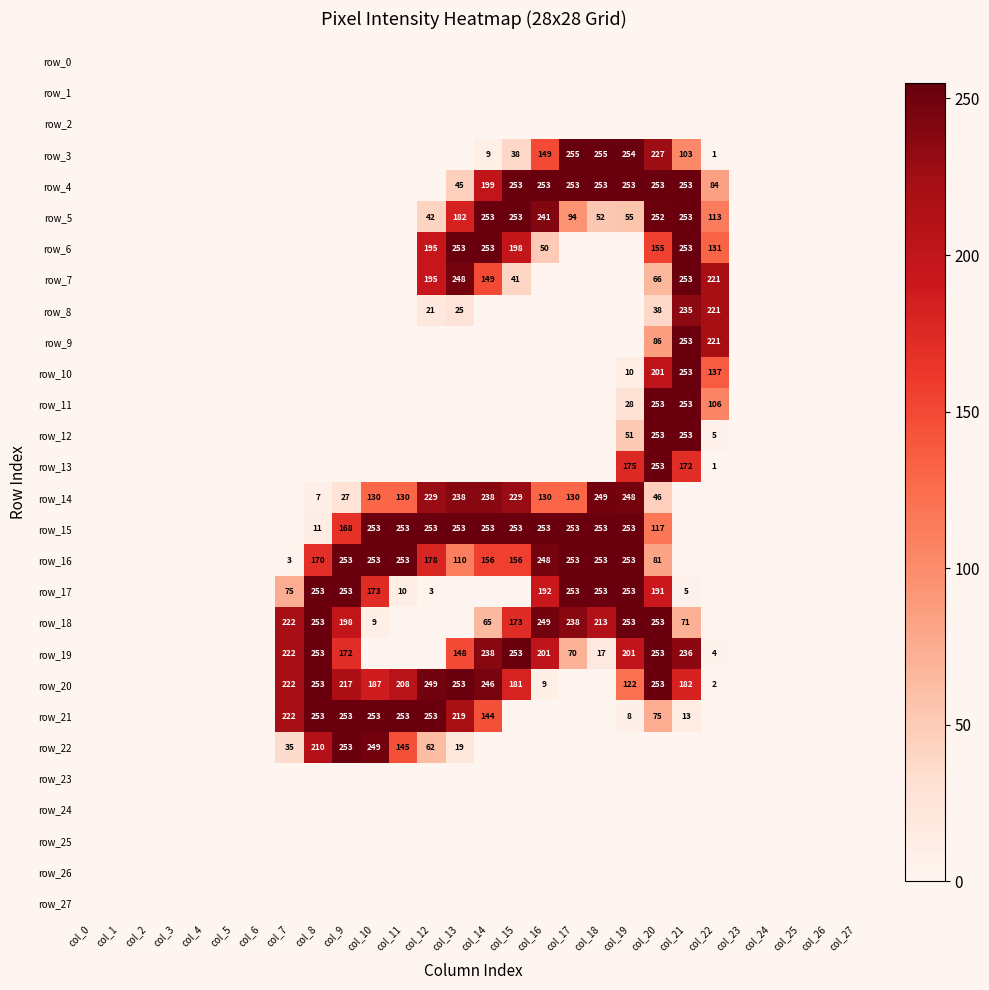

Which series changed the most between col_7 and col_25?

row_18